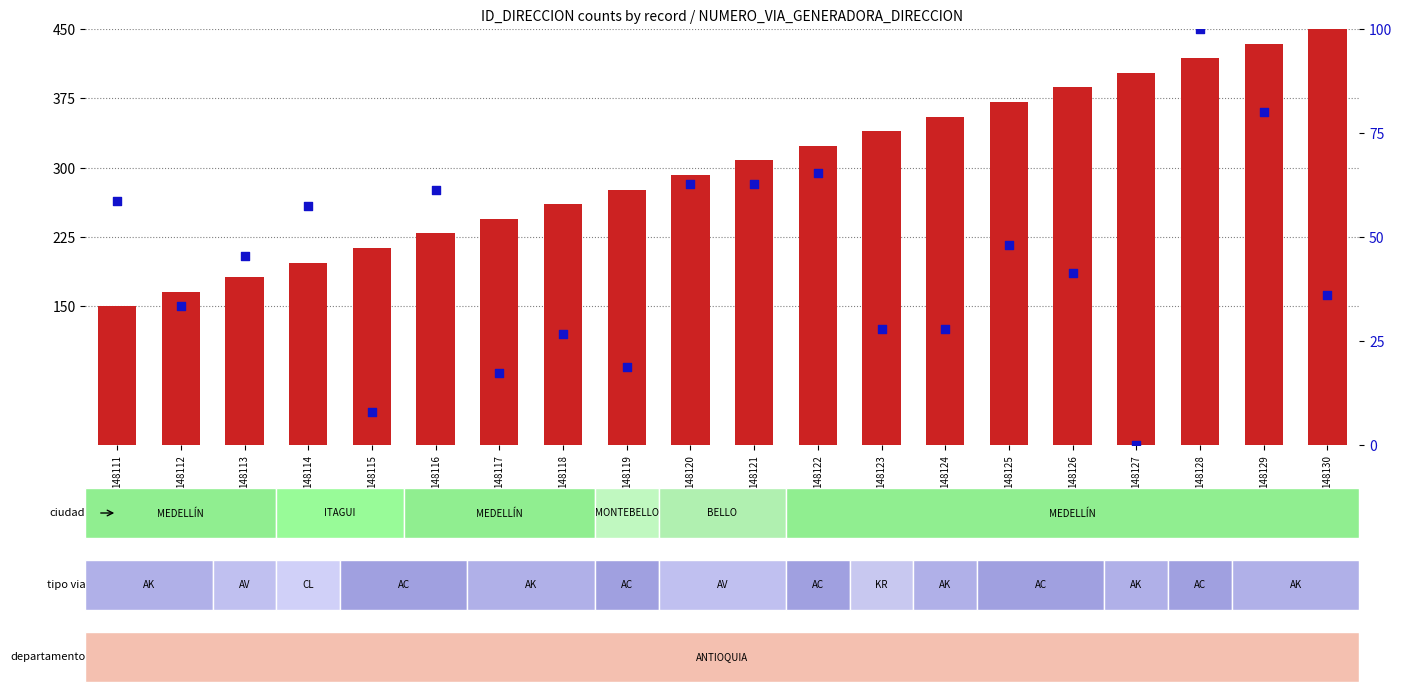

Which series contains the highest Y value?

count